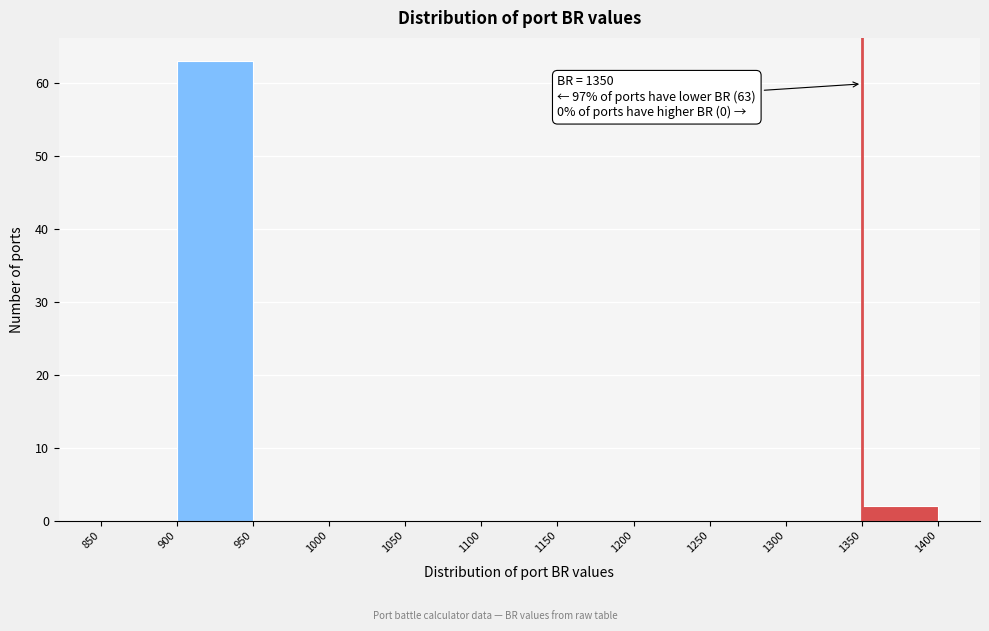

Over which range of the x-axis is the bar tallest?

900 to 950